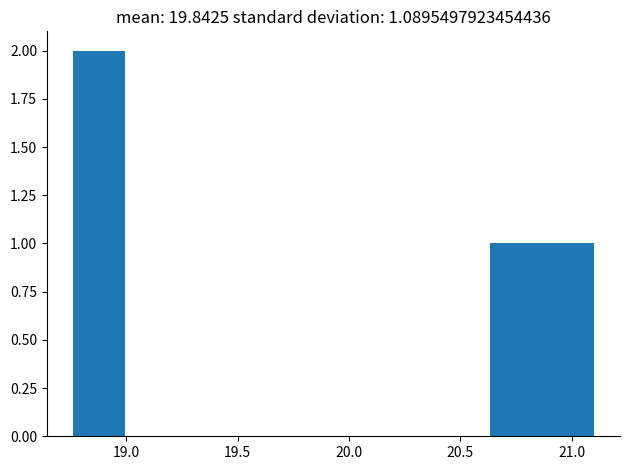

Over which range of the x-axis is the bar tallest?

18.75 to 19.00